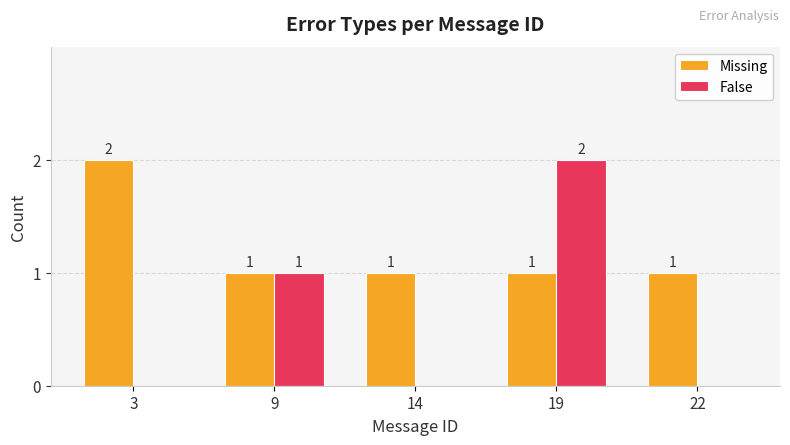

Which category has the highest value in the Missing series?

3